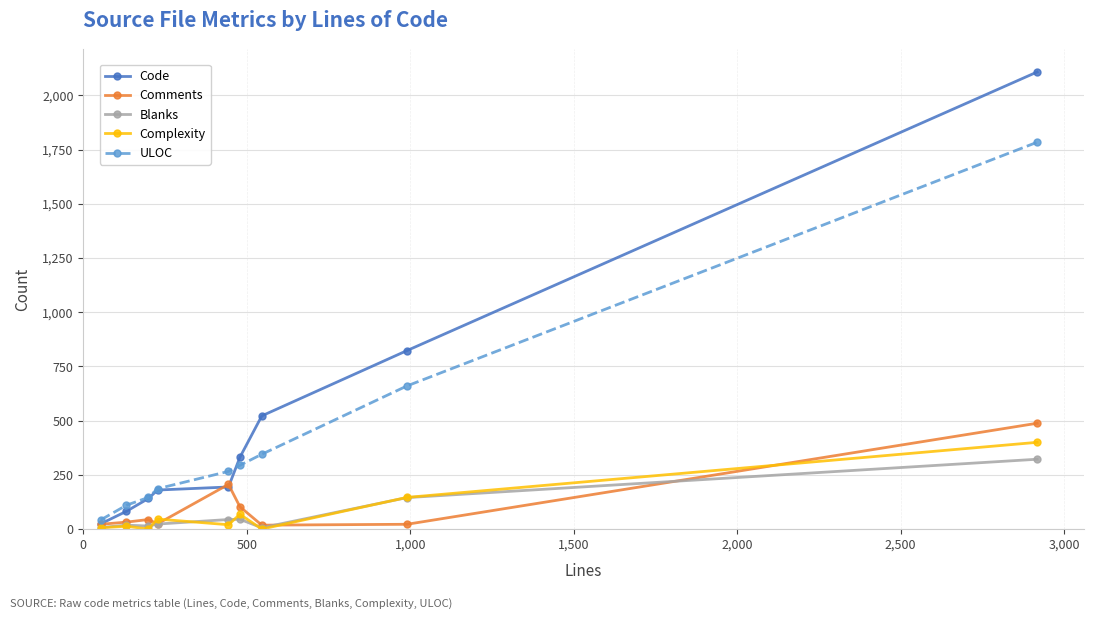

What is the maximum value shown in the chart?

2108